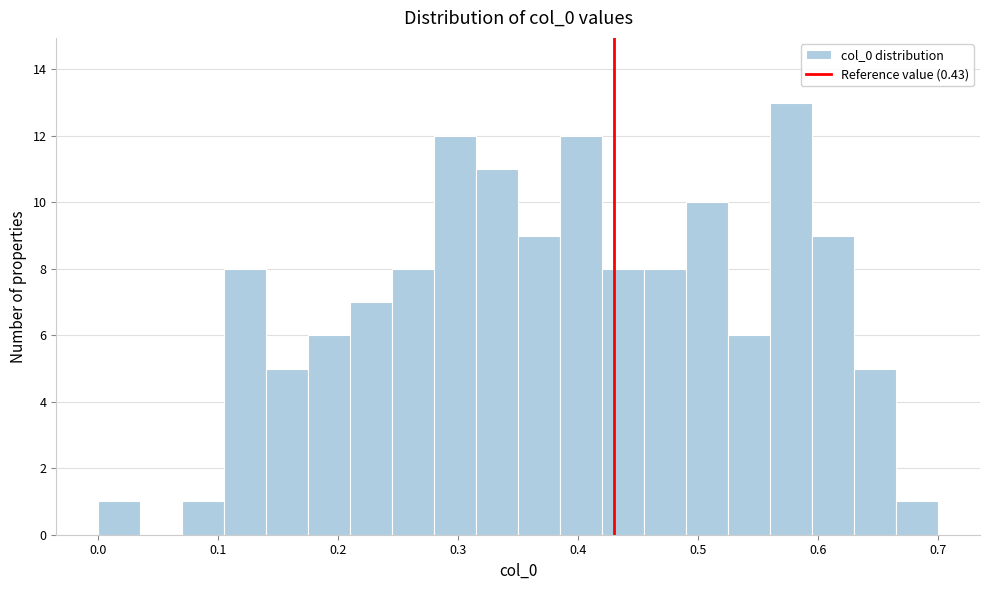

Read against the x-axis, roughly where is the centre of the tallest bar?

0.58